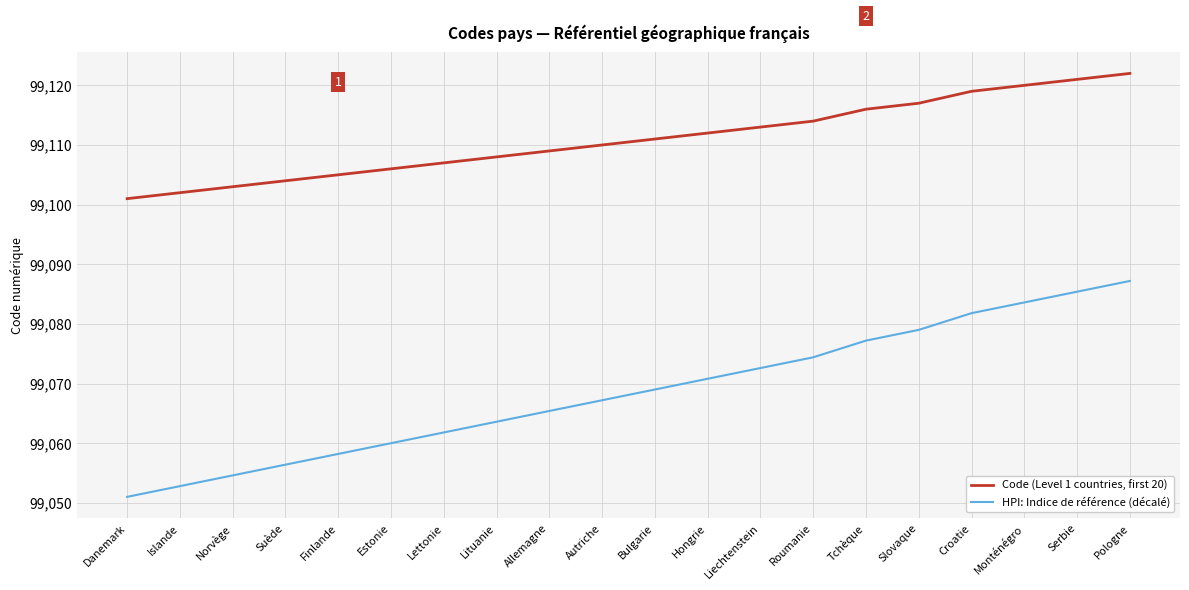

List the labels in order of Code (Level 1 countries, first 20) value, largest first.

Pologne, Serbie, Monténégro, Croatie, Slovaque, Tchèque, Roumanie, Liechtenstein, Hongrie, Bulgarie, Autriche, Allemagne, Lituanie, Lettonie, Estonie, Finlande, Suède, Norvège, Islande, Danemark